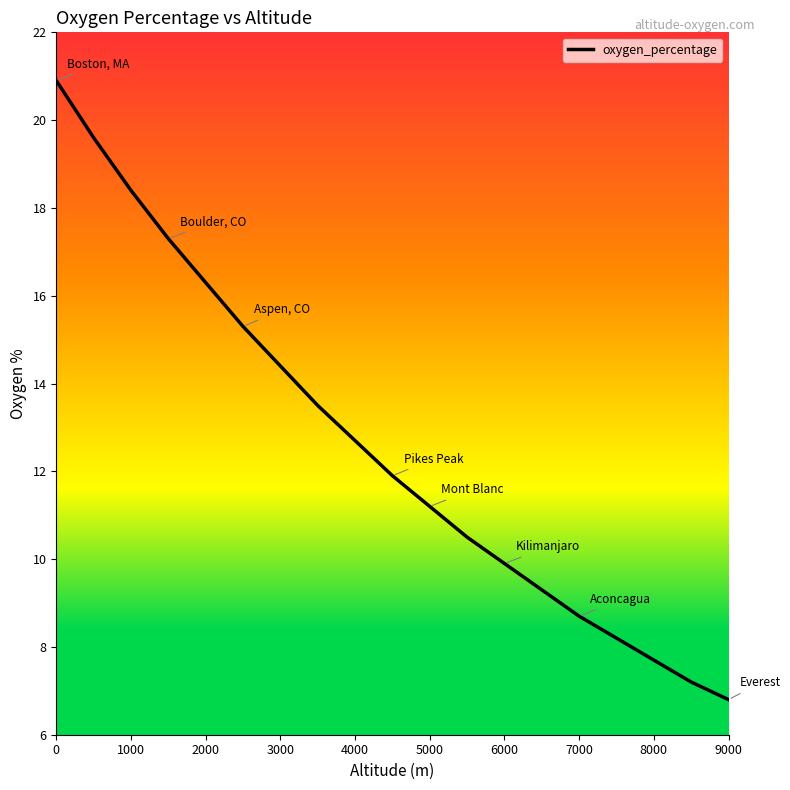

What is the minimum value shown in the chart?

6.8